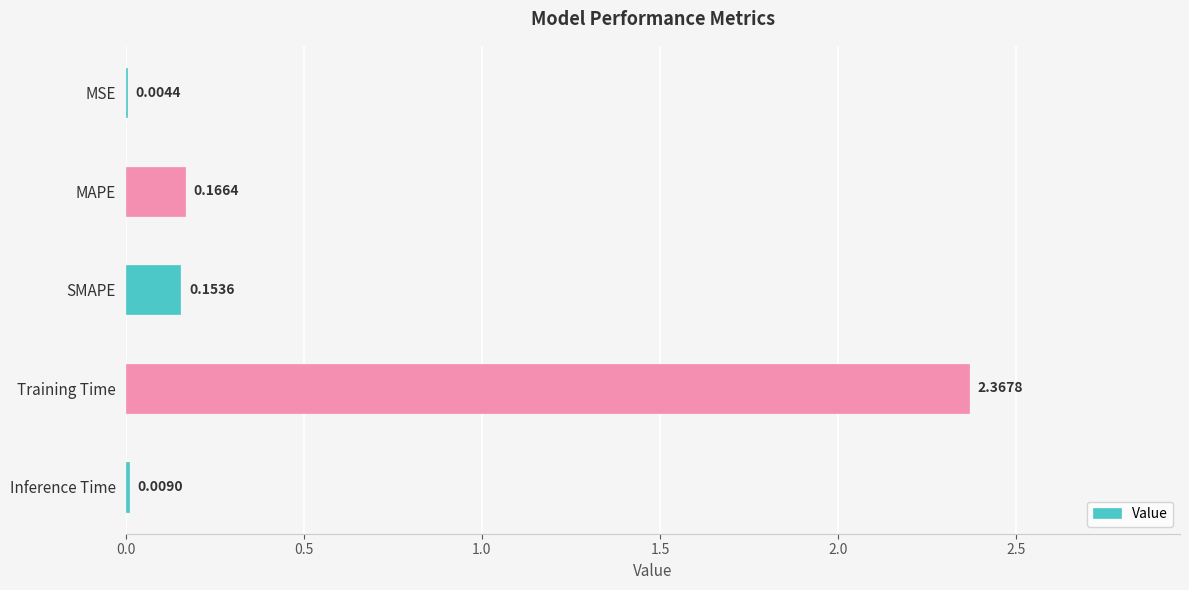

At which category does the chart reach its peak across all series?

Training Time